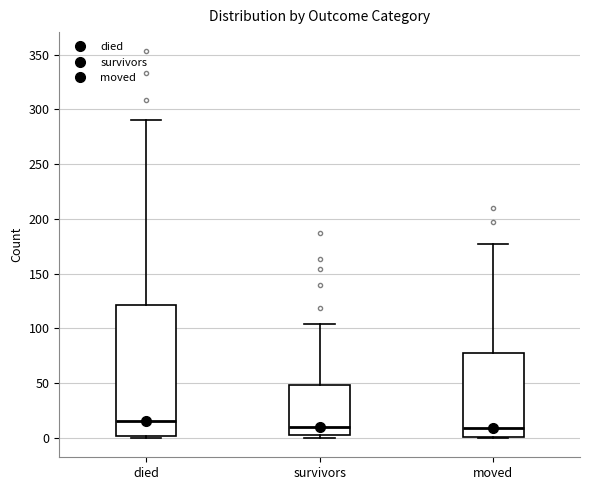

Reading left to right, transcribe this box plot: for each box, give where its median line is, the range the box spans, and where its two whiskers end, as read against the y-axis. The values are not printed on the chart, so give them approximately, as read against the axis.

died: median 15, box 0 to 120, whiskers 0 to 290
survivors: median 10, box 5 to 50, whiskers 0 to 105
moved: median 10, box 0 to 80, whiskers 0 to 175